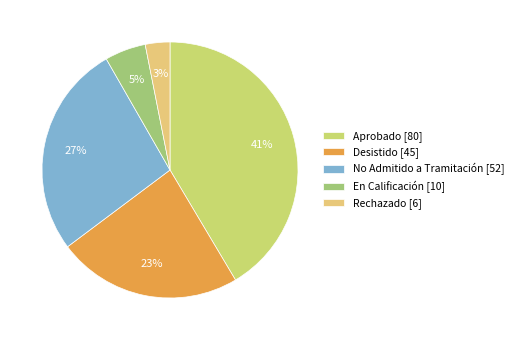

Which slice is the largest?

Aprobado [80]